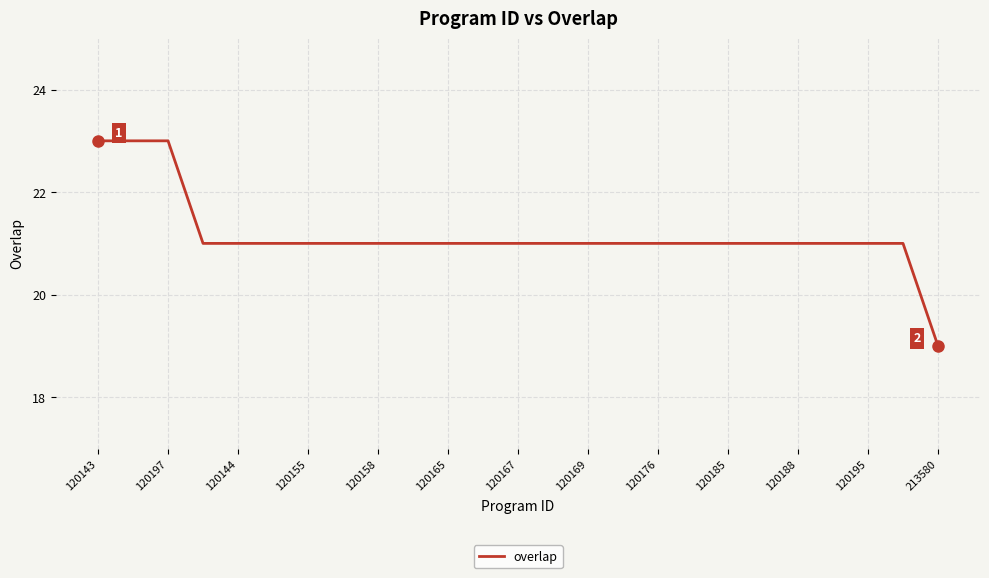

What is the greatest value displayed?

23